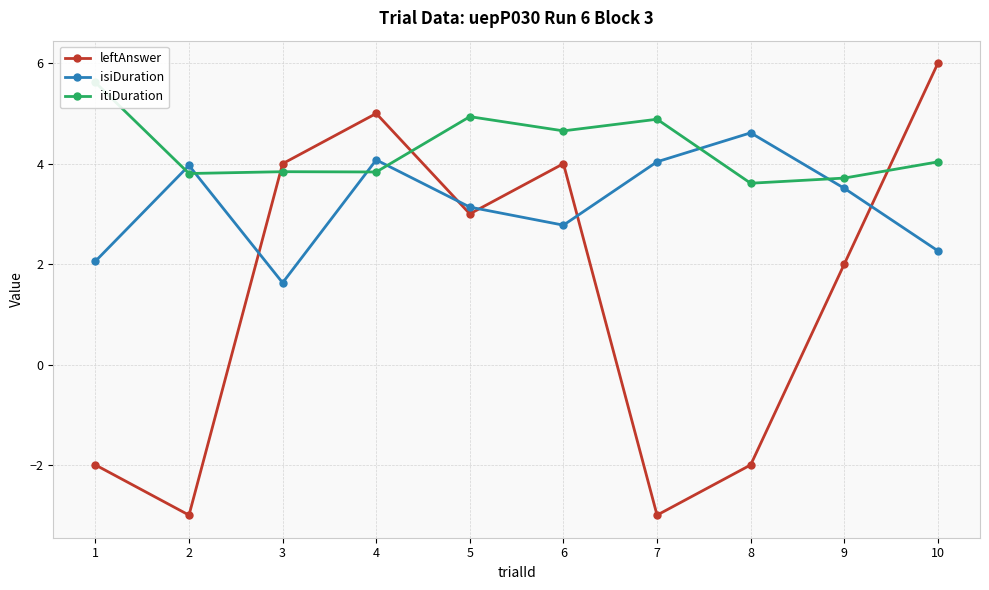

At how many categories does at least one series exceed 0?

10